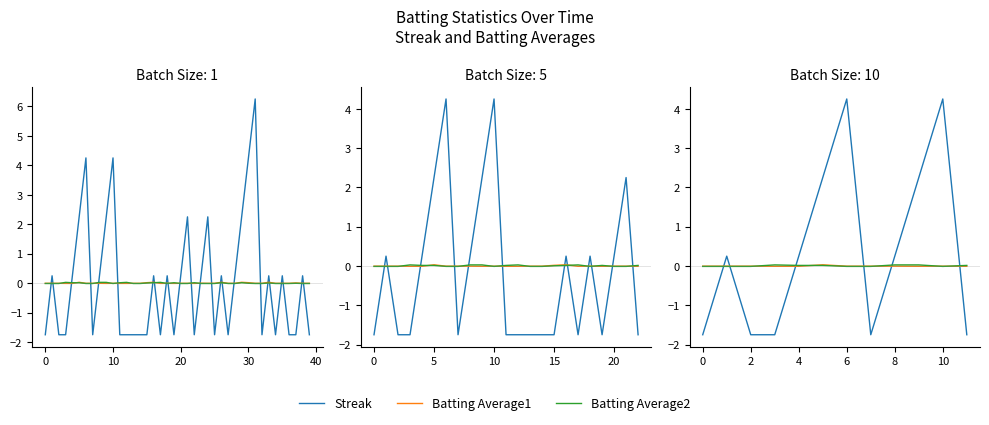

What is the difference between the highest and lowest values at 8?

0.3